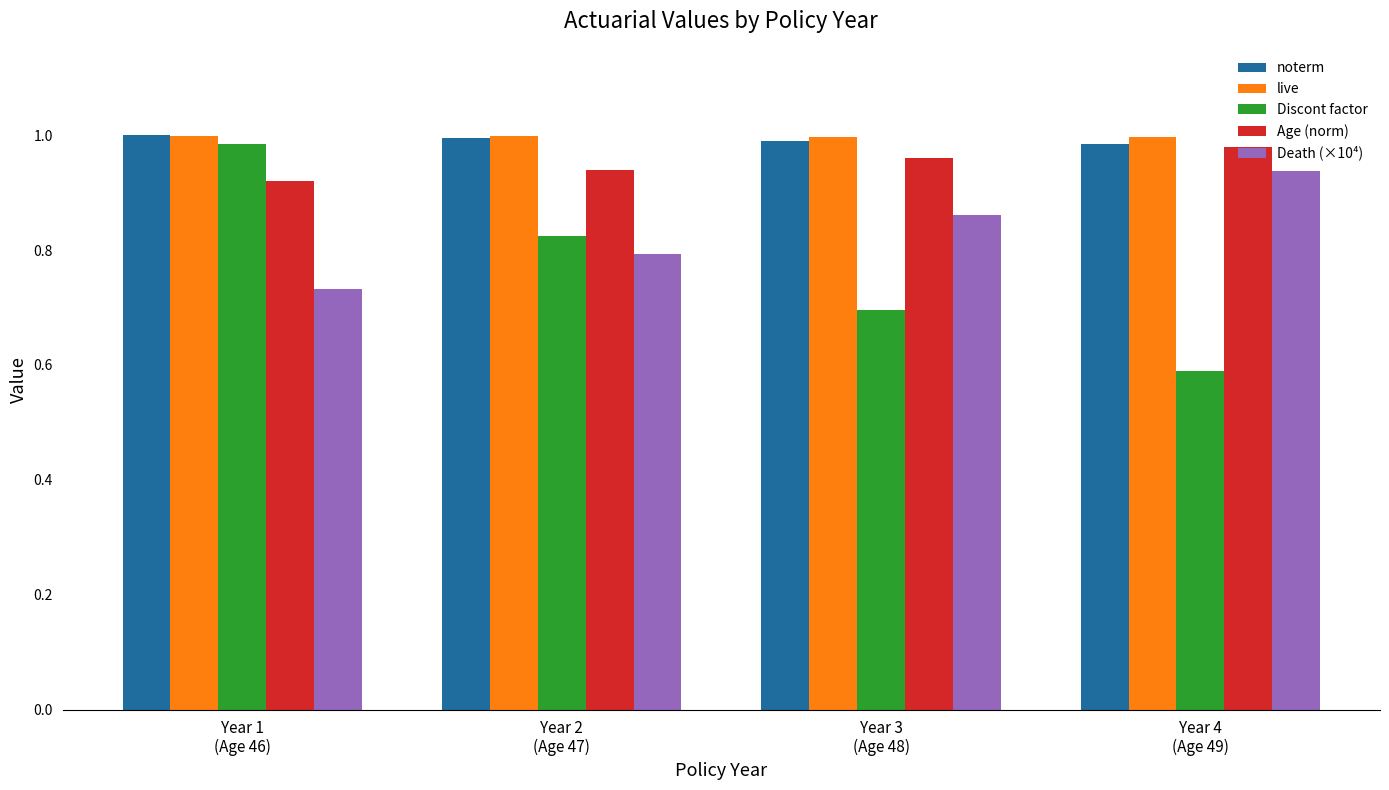

What is the smallest value displayed?

0.6